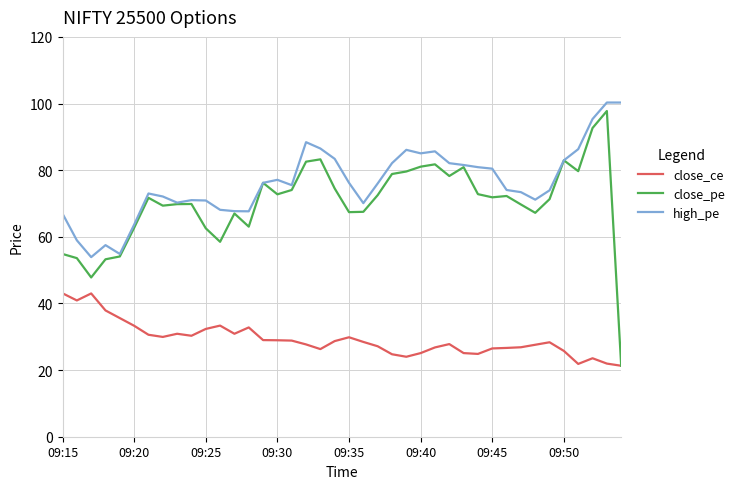

What is the minimum value shown in the chart?

21.3